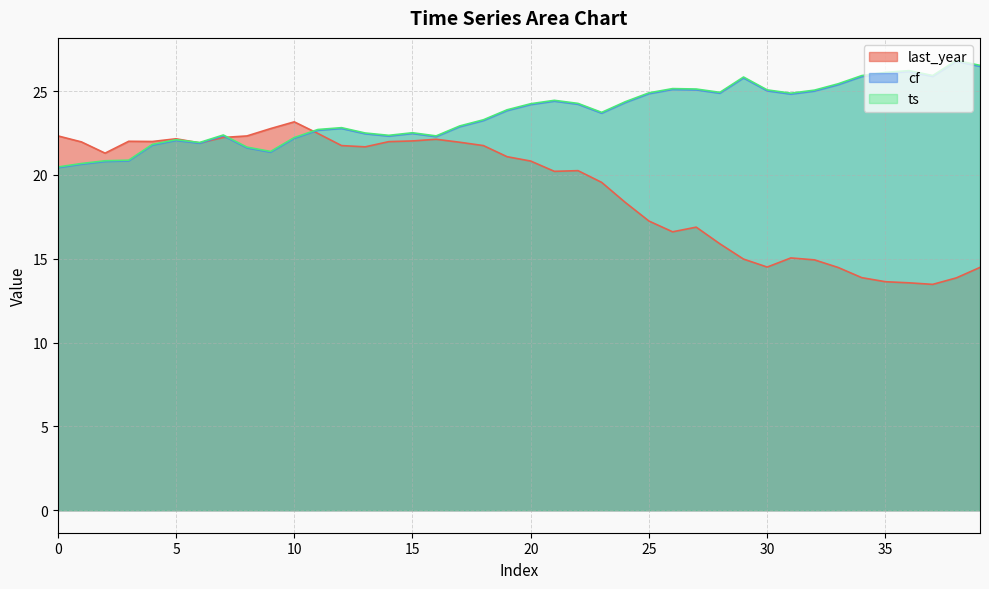

What is the value of the cf point at the 28th from the left?

25.1